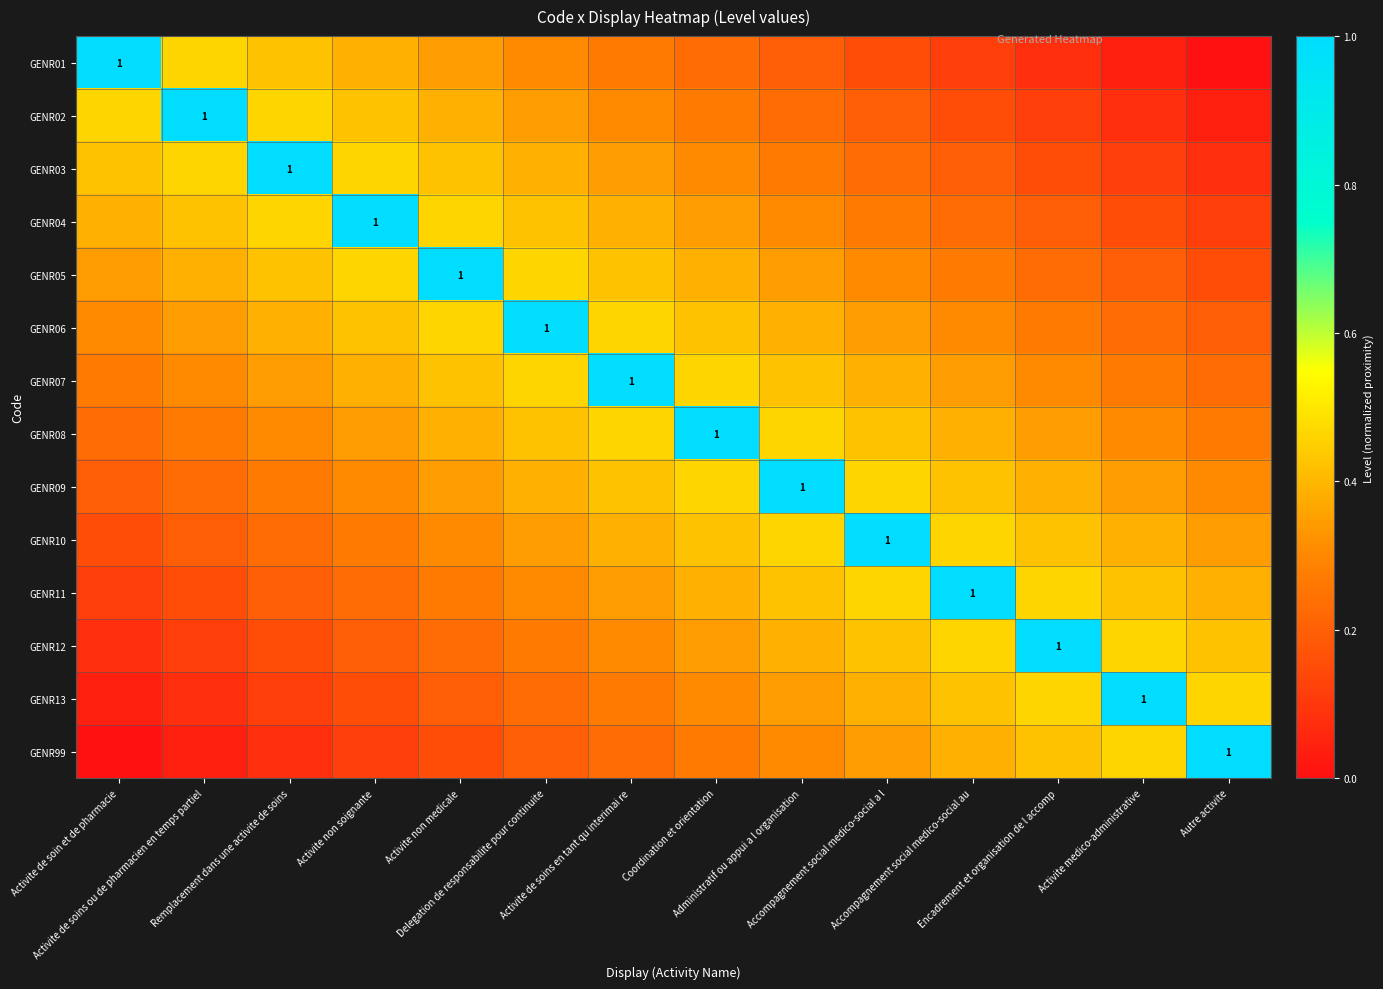

Rank the series at Activite de soin et de pharmacie from lowest to highest value.

GENR99, GENR13, GENR12, GENR11, GENR10, GENR09, GENR08, GENR07, GENR06, GENR05, GENR04, GENR03, GENR02, GENR01